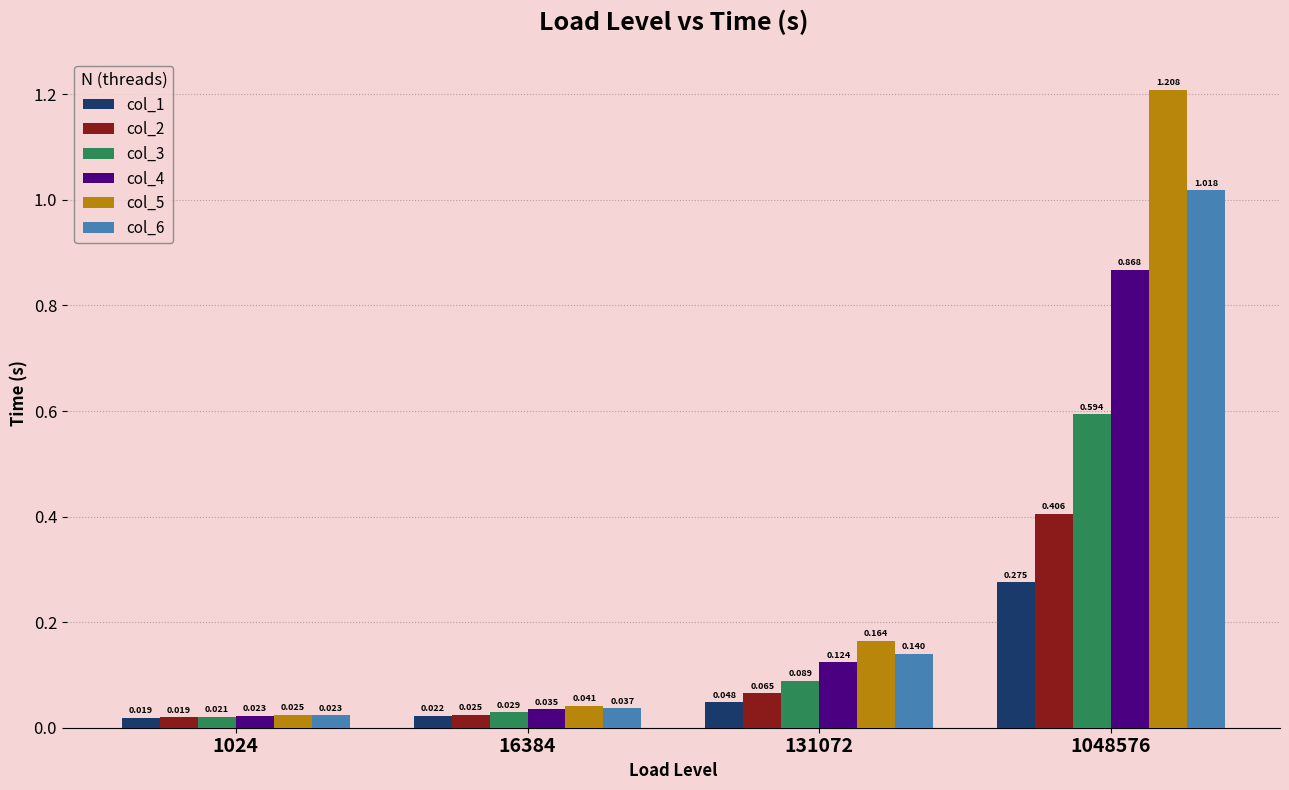

Which series has the widest spread of values?

col_5